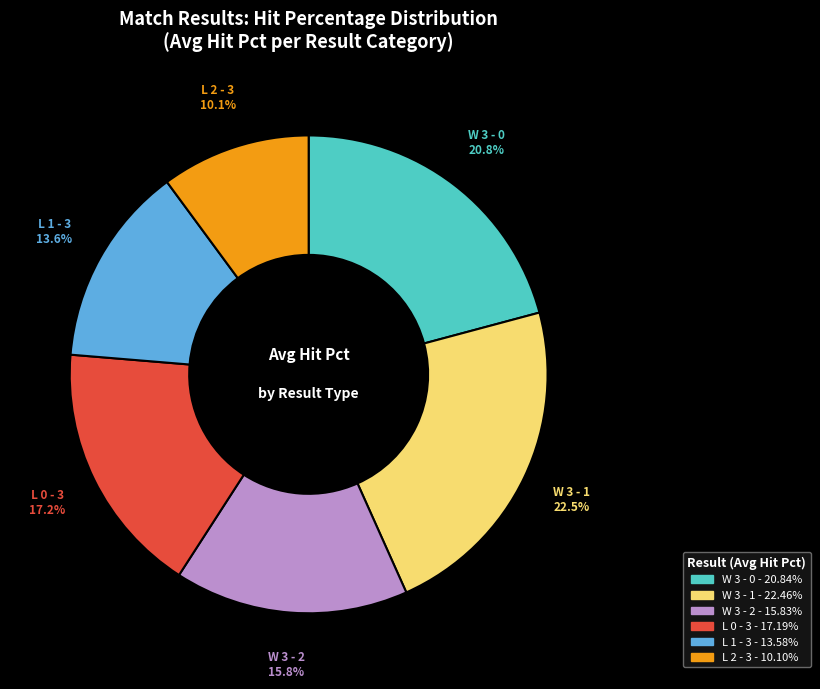

To the nearest percent, what is the difference between the L 1 - 3 and W 3 - 2 slice percentages?

2%